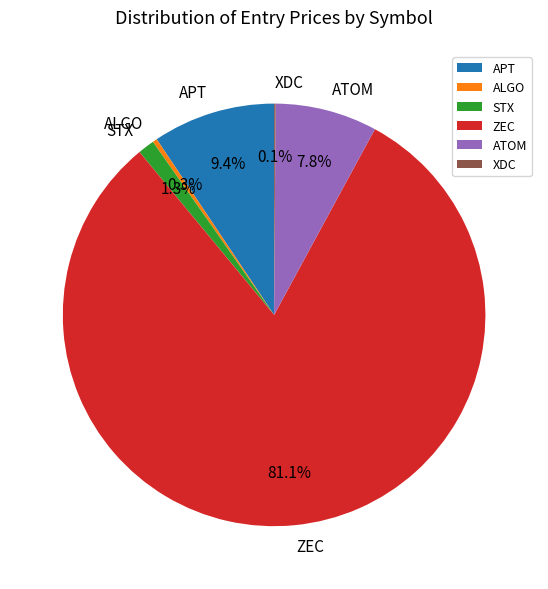

What percentage is the ATOM slice, to the nearest percent?

8%